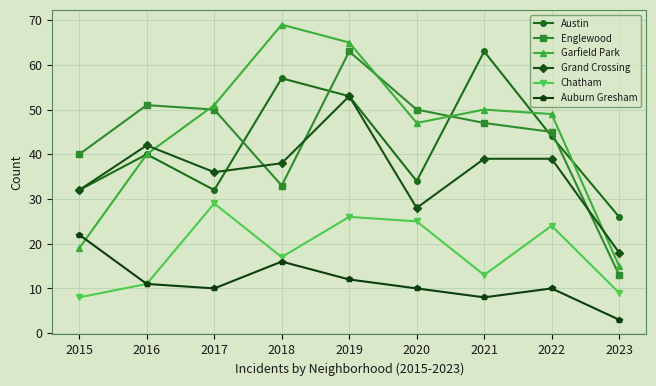

What is the spread (max minus min) of values at 2017?

41